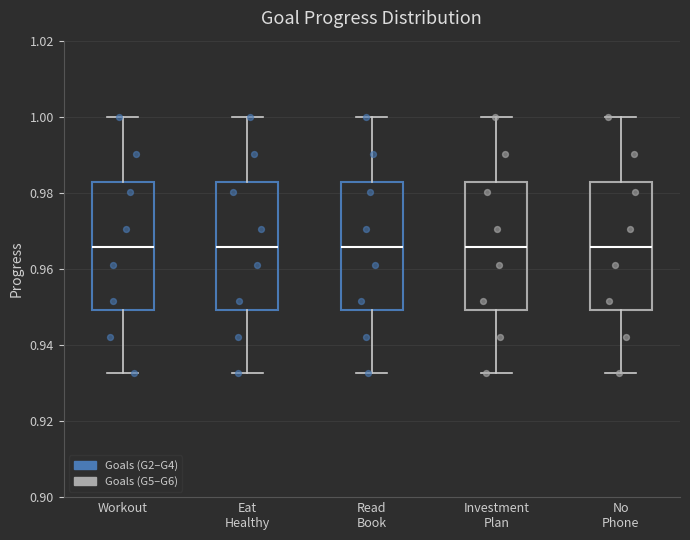

Reading left to right, transcribe this box plot: for each box, give where its median line is, the range the box spans, and where its two whiskers end, as read against the y-axis. The values are not printed on the chart, so give them approximately, as read against the axis.

Workout: median 0.966, box 0.950 to 0.982, whiskers 0.932 to 1.000
Eat Healthy: median 0.966, box 0.950 to 0.982, whiskers 0.932 to 1.000
Read Book: median 0.966, box 0.950 to 0.982, whiskers 0.932 to 1.000
Investment Plan: median 0.966, box 0.950 to 0.982, whiskers 0.932 to 1.000
No Phone: median 0.966, box 0.950 to 0.982, whiskers 0.932 to 1.000